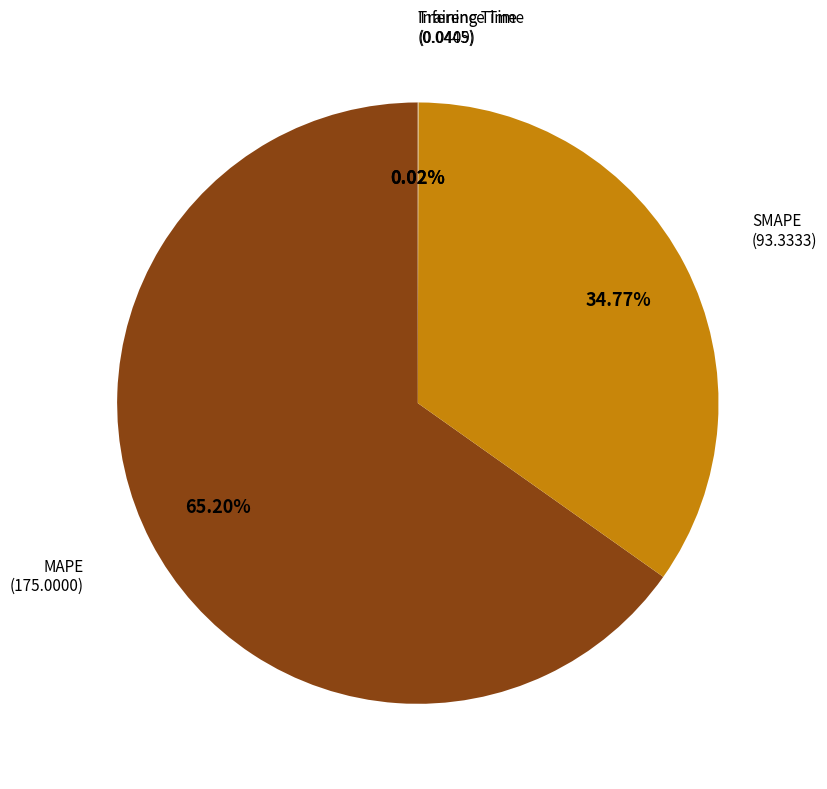

Is there a majority slice in this chart?

Yes